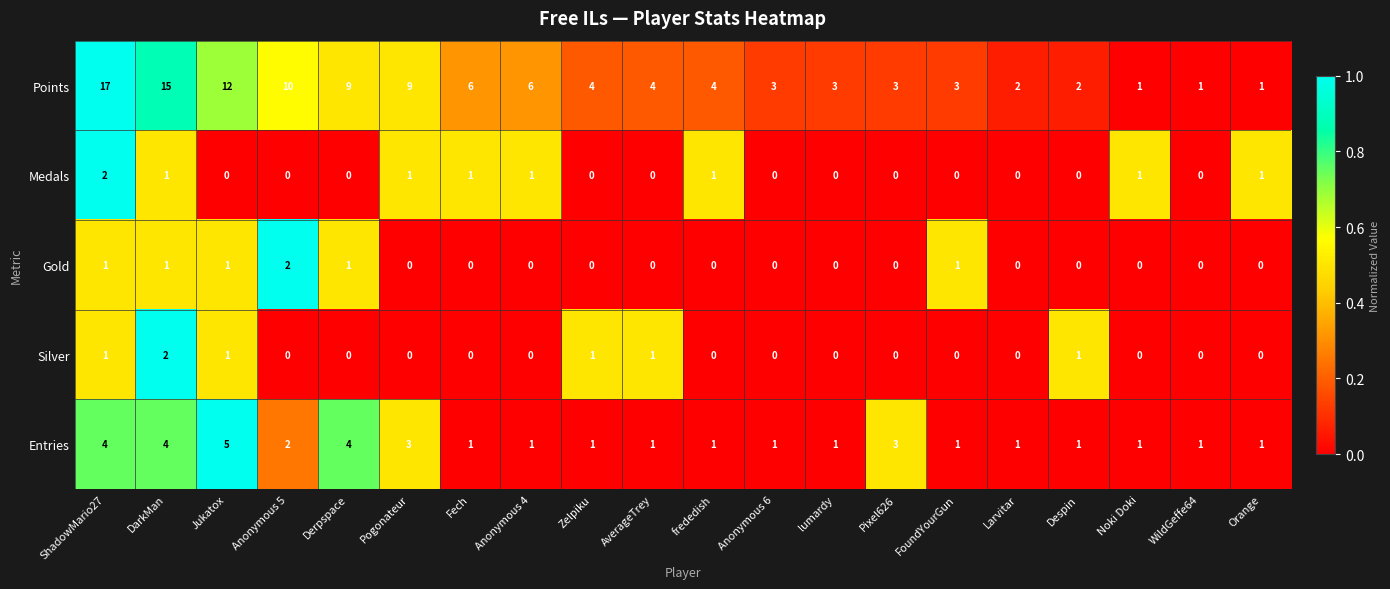

At which label does Points reach its peak?

ShadowMario27